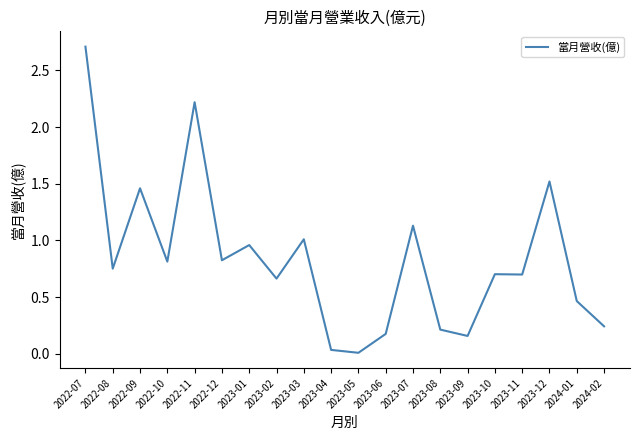

At which category does the data reach its first local peak?

2022-09